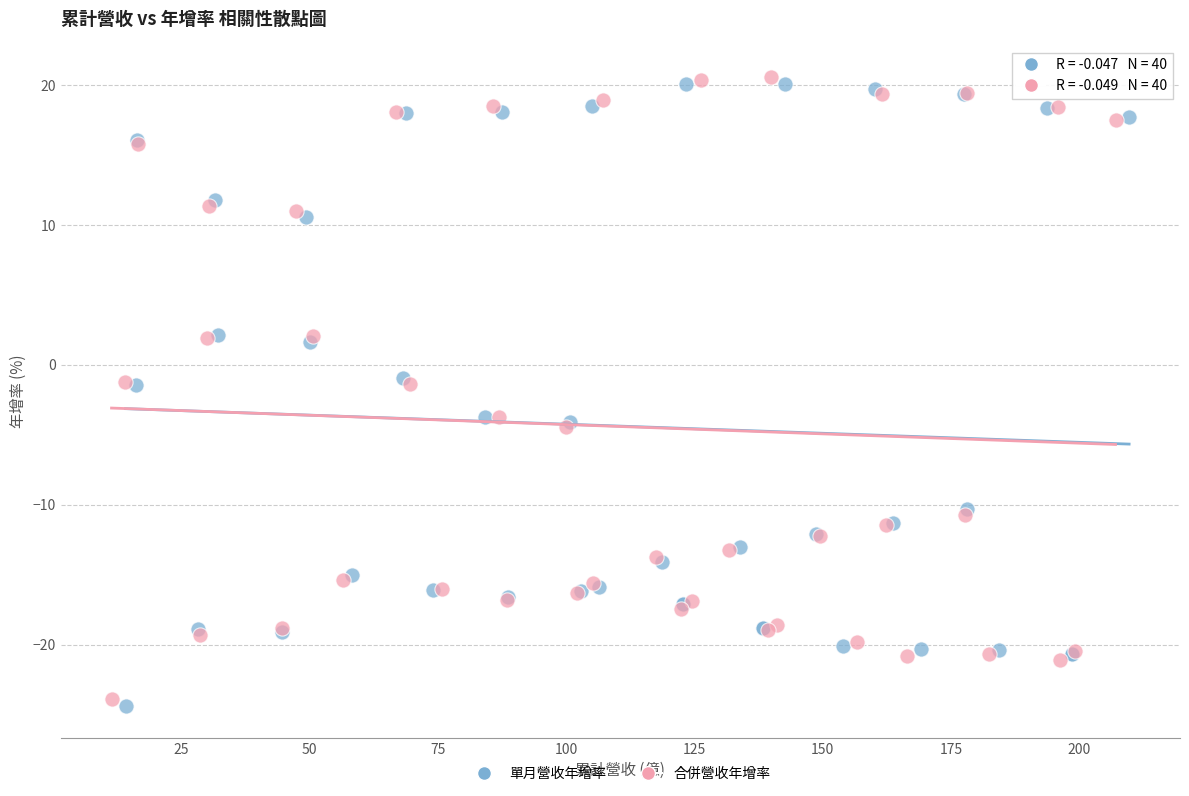

Which series has the largest Y range (max minus min)?

單月營收年增率